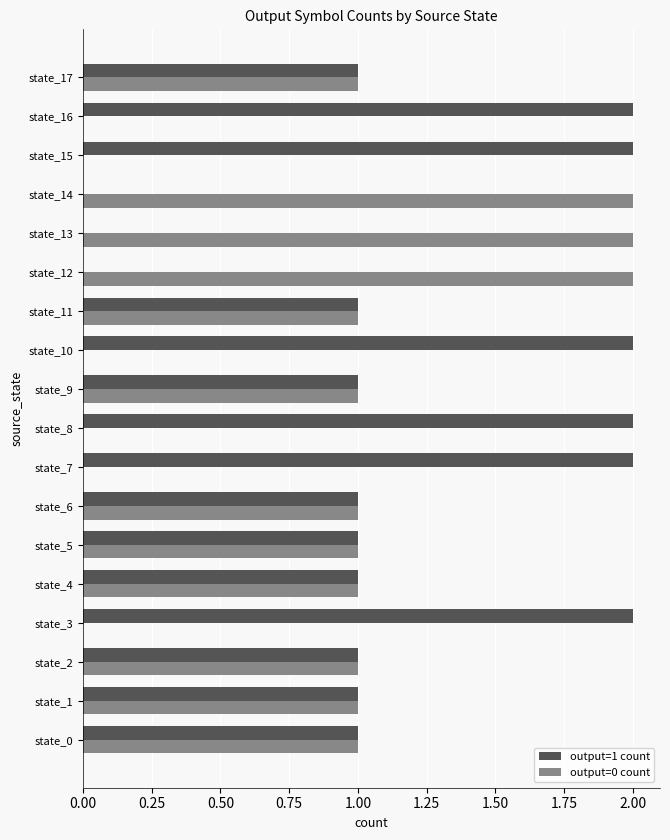

How many categories are shown in the chart?

18